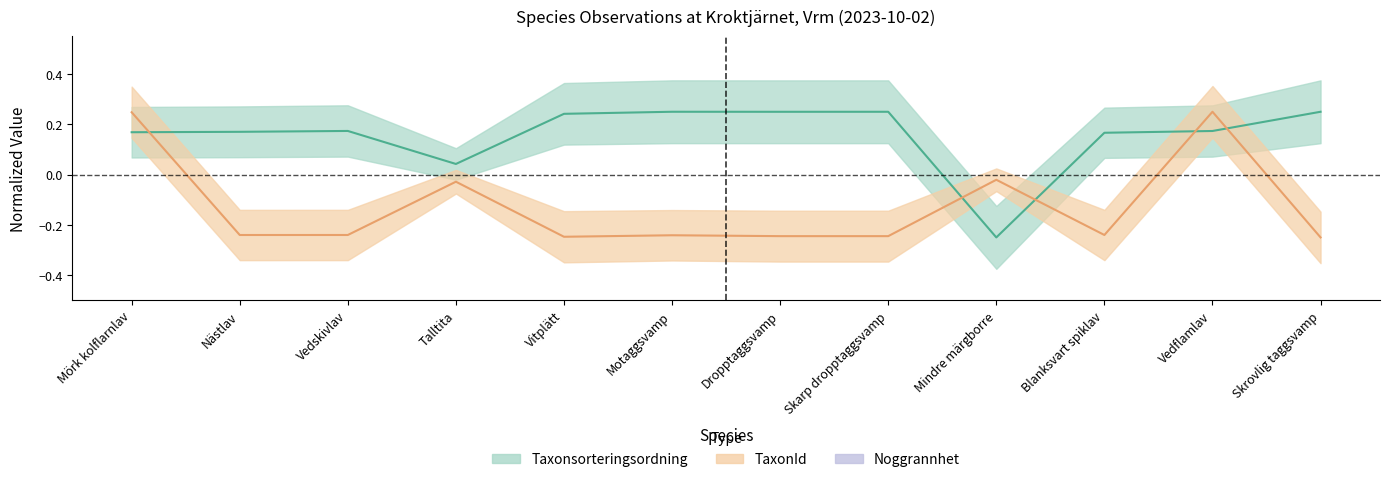

What is the value of the TaxonId point at the 7th from the left?

-0.2